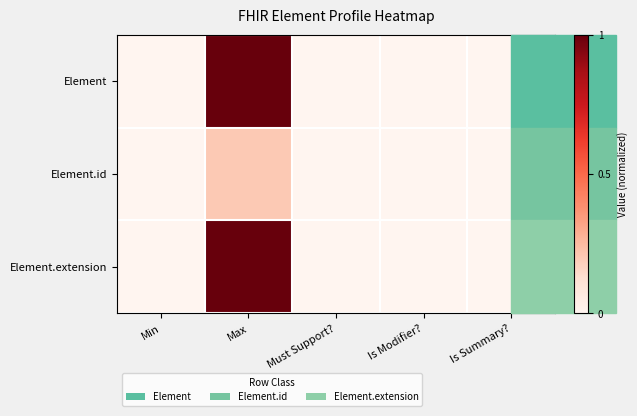

List the series in order of their peak value, highest first.

Element, Element.extension, Element.id